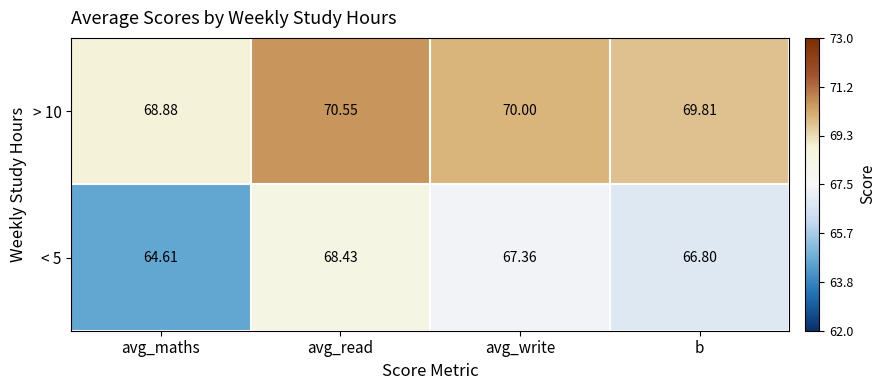

Is the value of < 5 at avg_read greater than the value of > 10 at avg_maths?

No